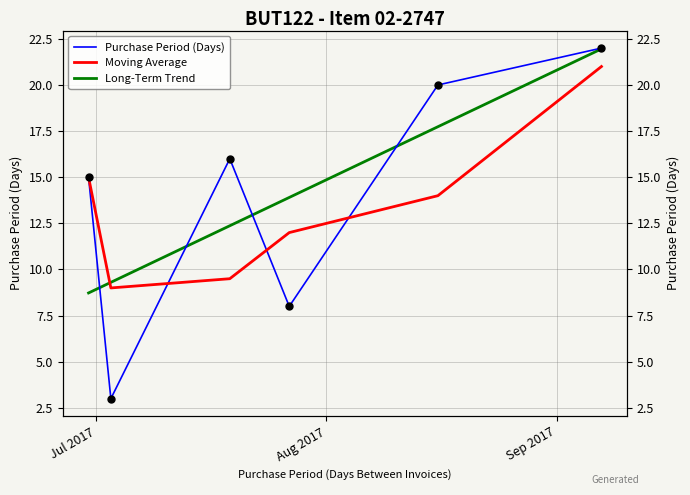

How many lines are shown in the chart?

3